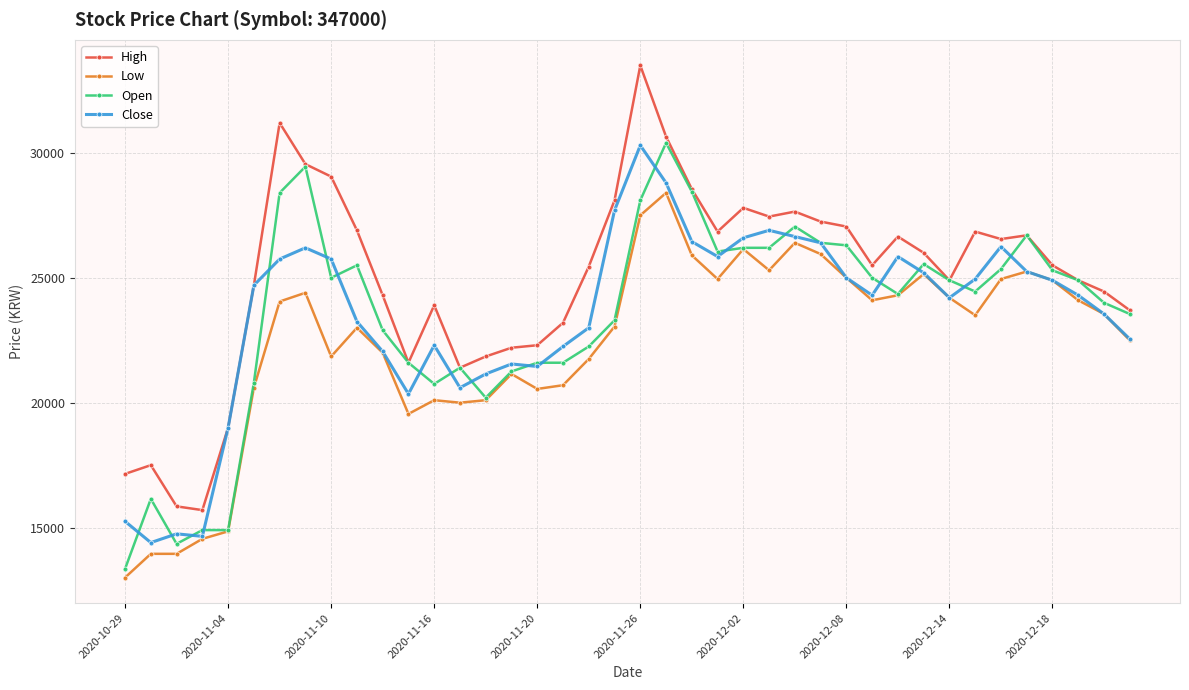

True or false: High has more than 0 interior local peaks.

True